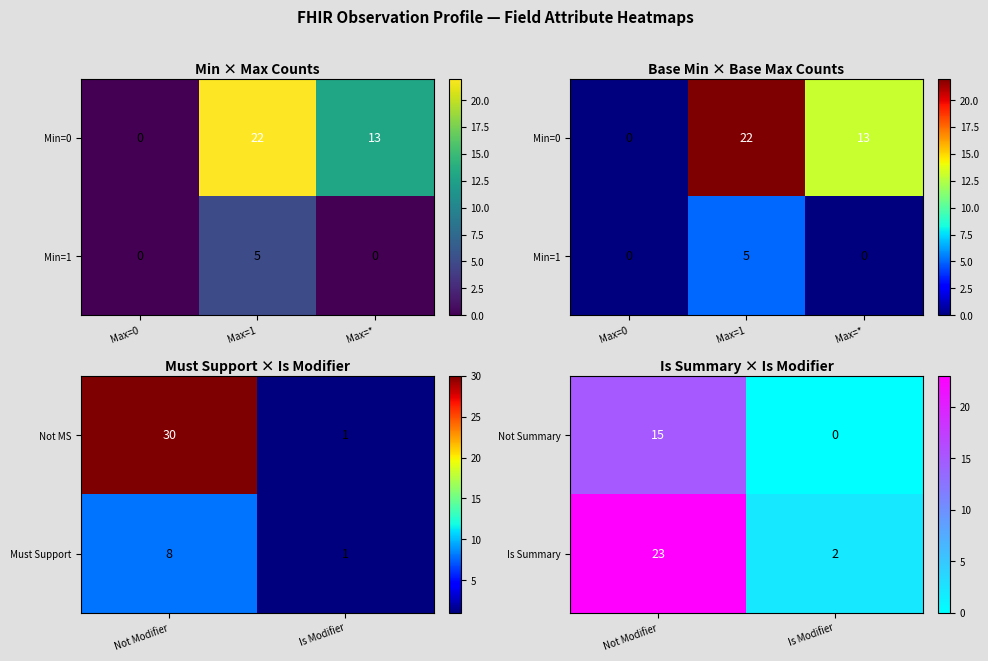

What is the difference between the maximum and minimum values in the Is Summary series?

21